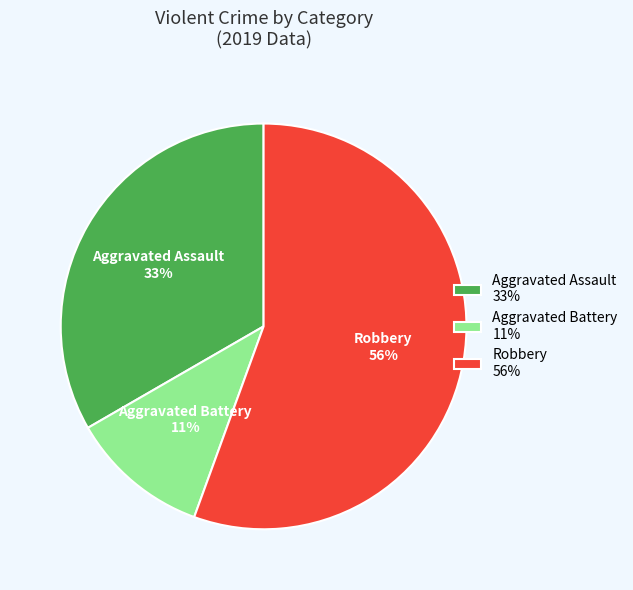

To the nearest percent, what portion does Aggravated Battery represent?

11%